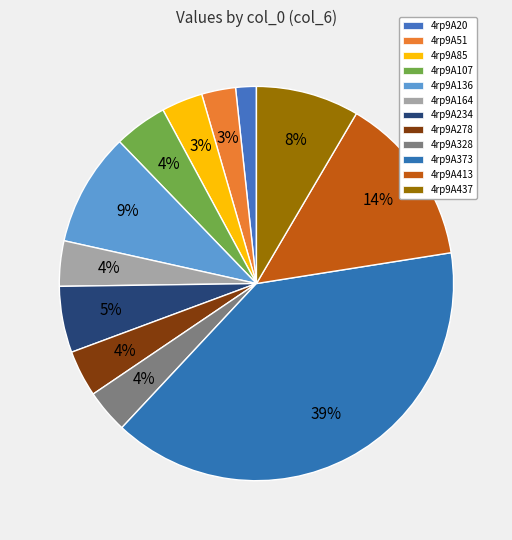

Does 4rp9A234 account for over 50% of the chart?

No